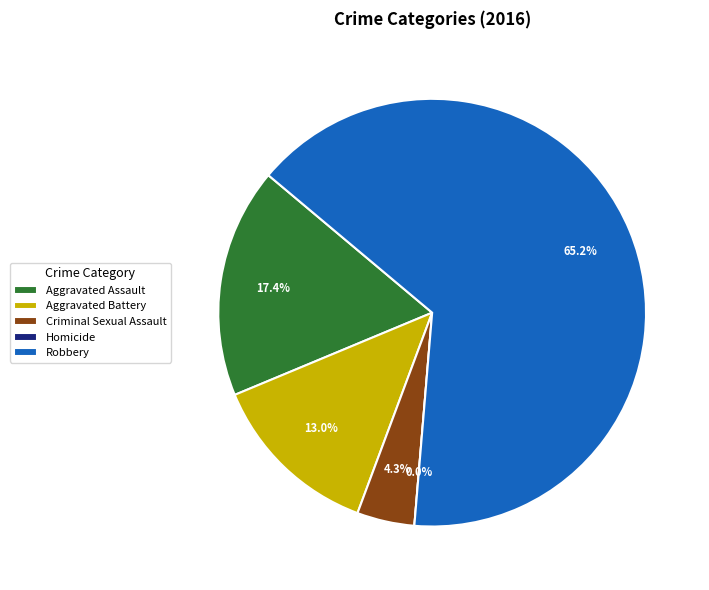

Is it true that Aggravated Battery is 13% of the pie?

True